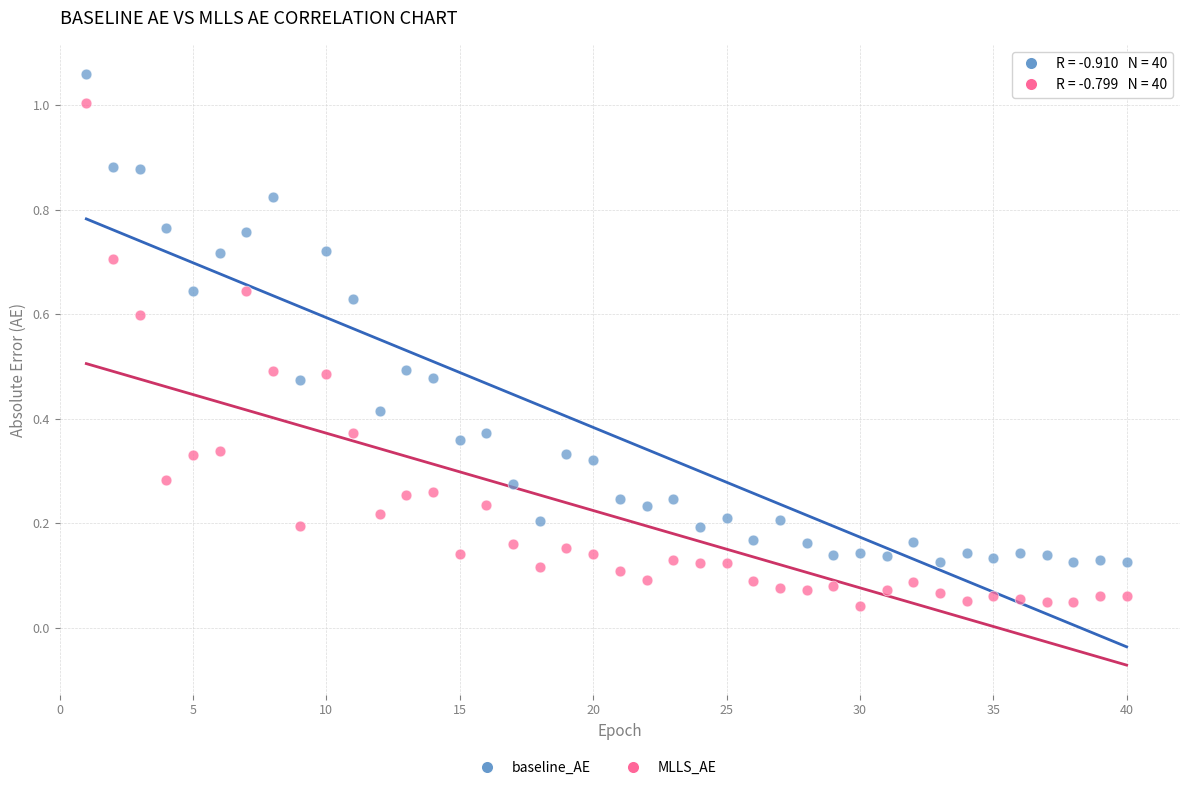

Across all data points, what is the range of Y values (max minus min)?

1.0